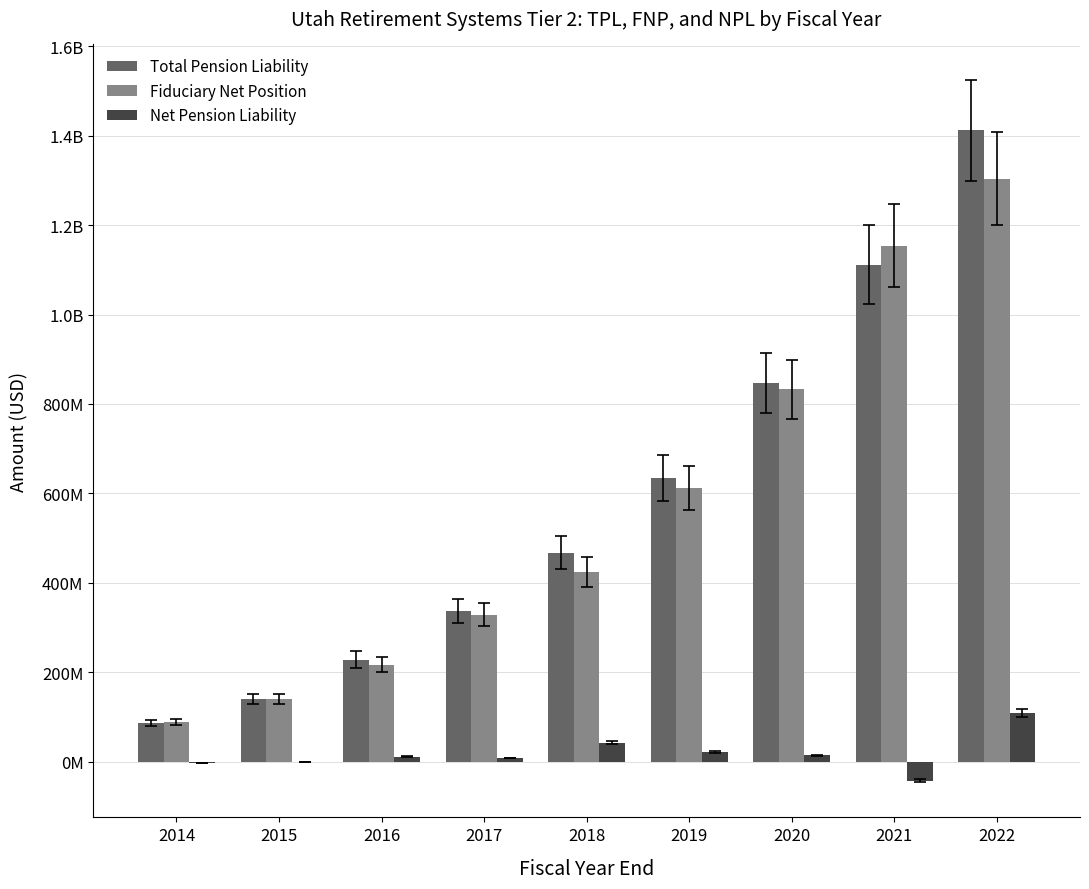

At which category does the chart reach its peak across all series?

2022